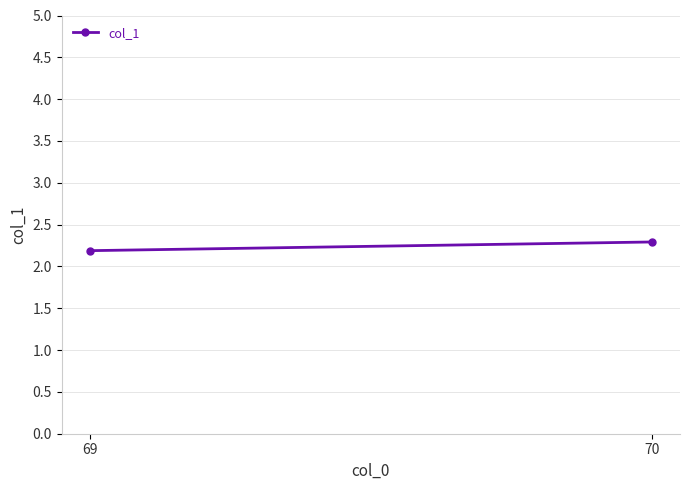

Is this an area chart (filled region under the line)?

No